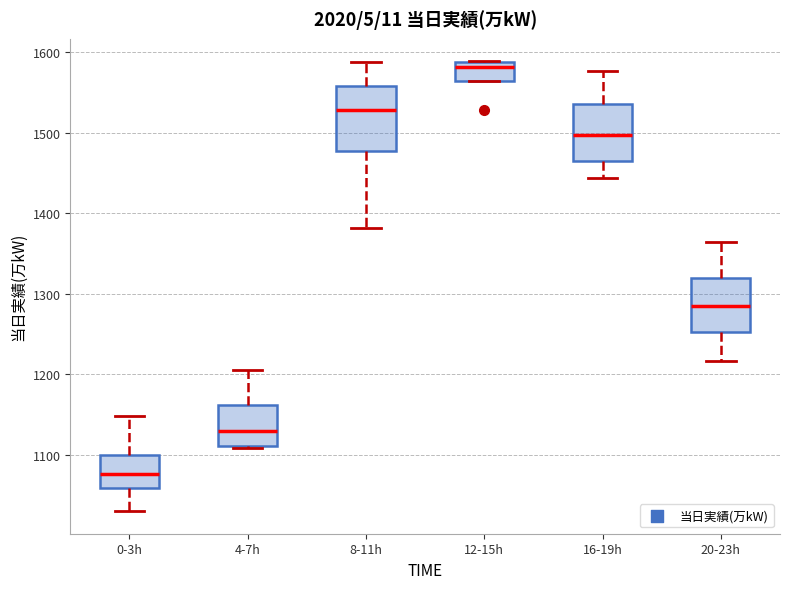

Reading left to right, transcribe this box plot: for each box, give where its median line is, the range the box spans, and where its two whiskers end, as read against the y-axis. The values are not printed on the chart, so give them approximately, as read against the axis.

0-3h: median 1080, box 1060 to 1100, whiskers 1030 to 1150
4-7h: median 1130, box 1110 to 1160, whiskers 1110 to 1210
8-11h: median 1530, box 1480 to 1560, whiskers 1380 to 1590
12-15h: median 1580, box 1560 to 1590, whiskers 1560 to 1590
16-19h: median 1500, box 1470 to 1540, whiskers 1440 to 1580
20-23h: median 1290, box 1250 to 1320, whiskers 1220 to 1360